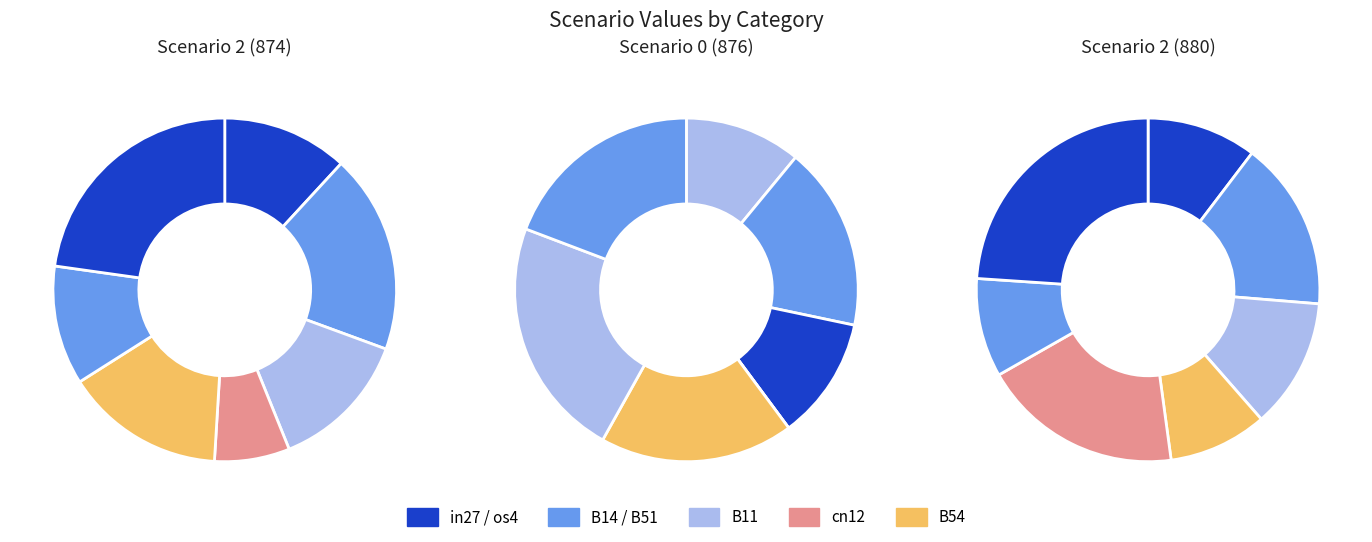

Does cn12 account for over 50% of the chart?

No